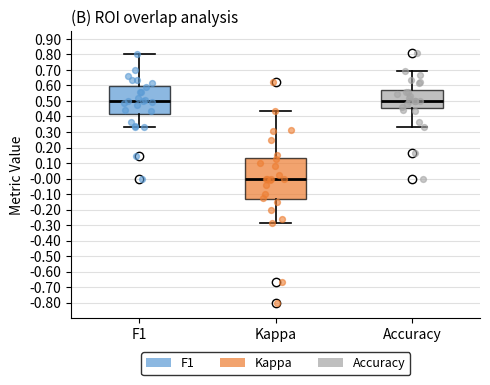

Reading left to right, transcribe this box plot: for each box, give where its median line is, the range the box spans, and where its two whiskers end, as read against the y-axis. The values are not printed on the chart, so give them approximately, as read against the axis.

F1: median 0.50, box 0.42 to 0.60, whiskers 0.33 to 0.81
Kappa: median 0.00, box -0.13 to 0.13, whiskers -0.29 to 0.43
Accuracy: median 0.50, box 0.46 to 0.57, whiskers 0.33 to 0.69